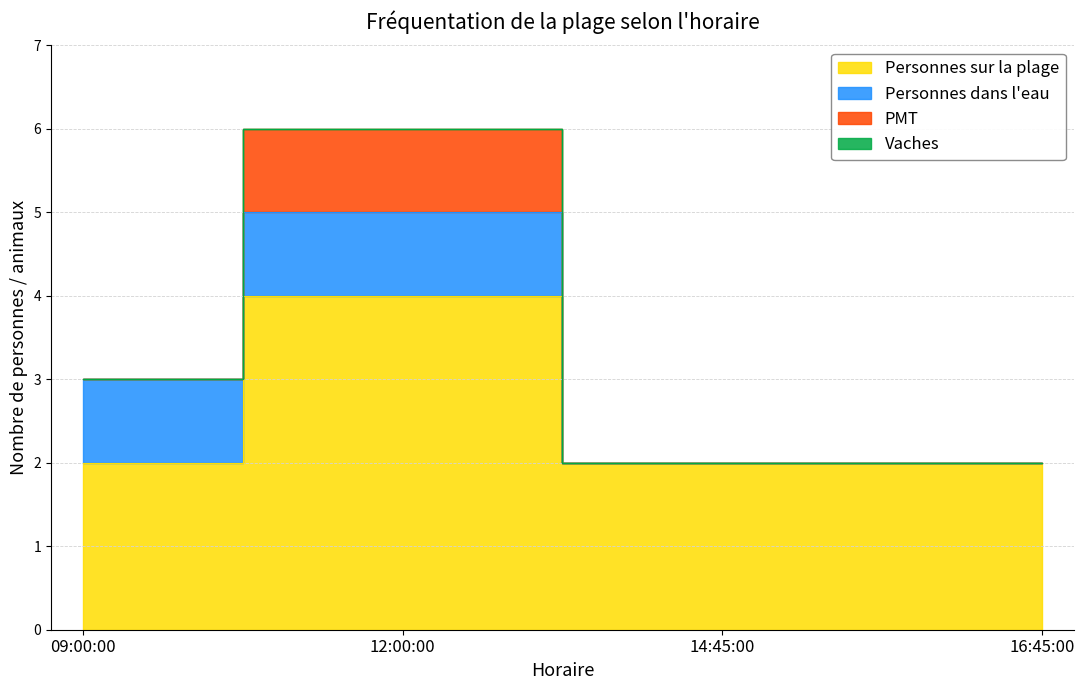

Reading left to right, extract all data points from this chart.

Personnes sur la plage: 09:00:00=2	12:00:00=4	14:45:00=2	16:45:00=2
Personnes dans l'eau: 09:00:00=1	12:00:00=1	14:45:00=0	16:45:00=0
PMT: 09:00:00=0	12:00:00=1	14:45:00=0	16:45:00=0
Vaches: 09:00:00=0	12:00:00=0	14:45:00=0	16:45:00=0